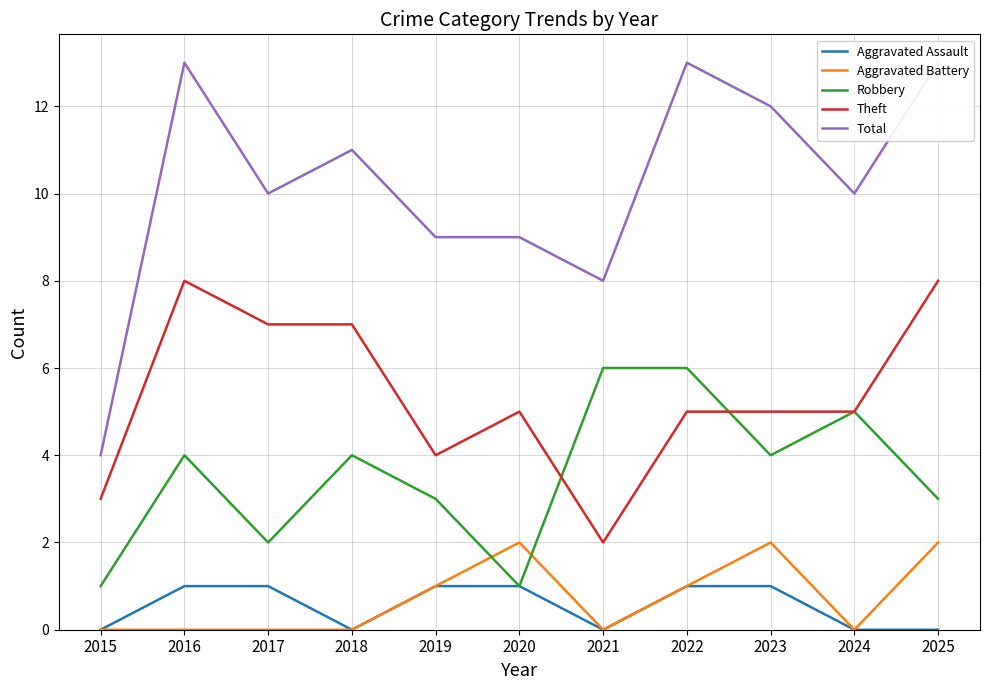

How many values in the Aggravated Assault series are below 1?

5